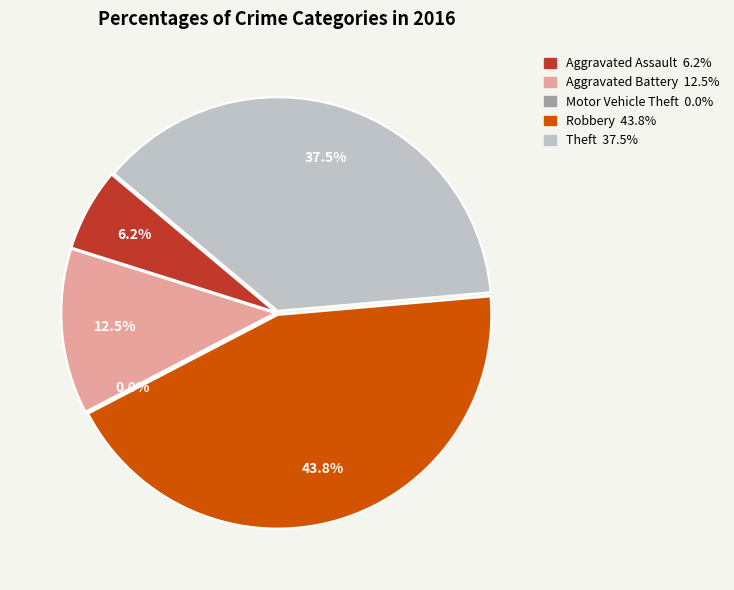

Is there a majority slice in this chart?

No